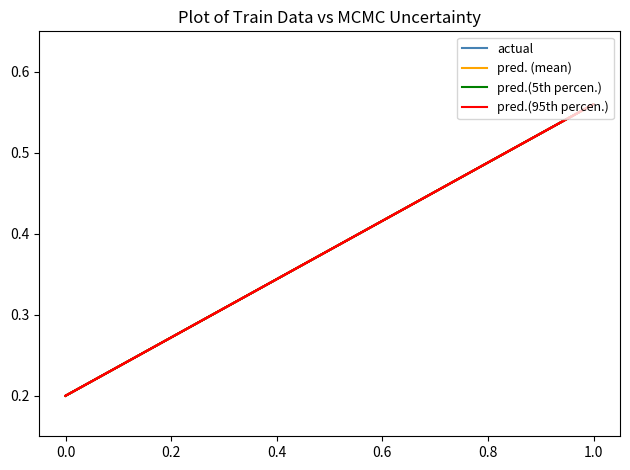

At 0.0, list the series in order from smallest to largest.

actual, pred. (mean), pred.(5th percen.), pred.(95th percen.)